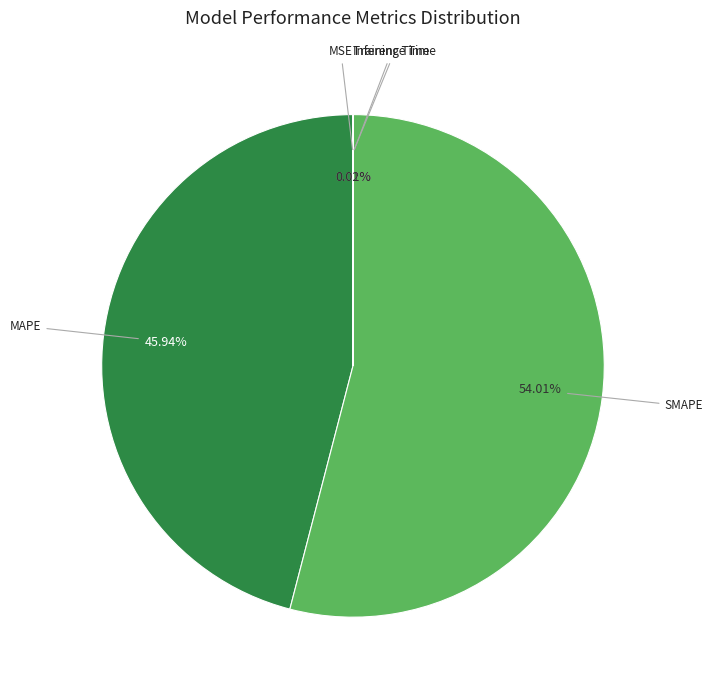

Is there a majority slice in this chart?

Yes